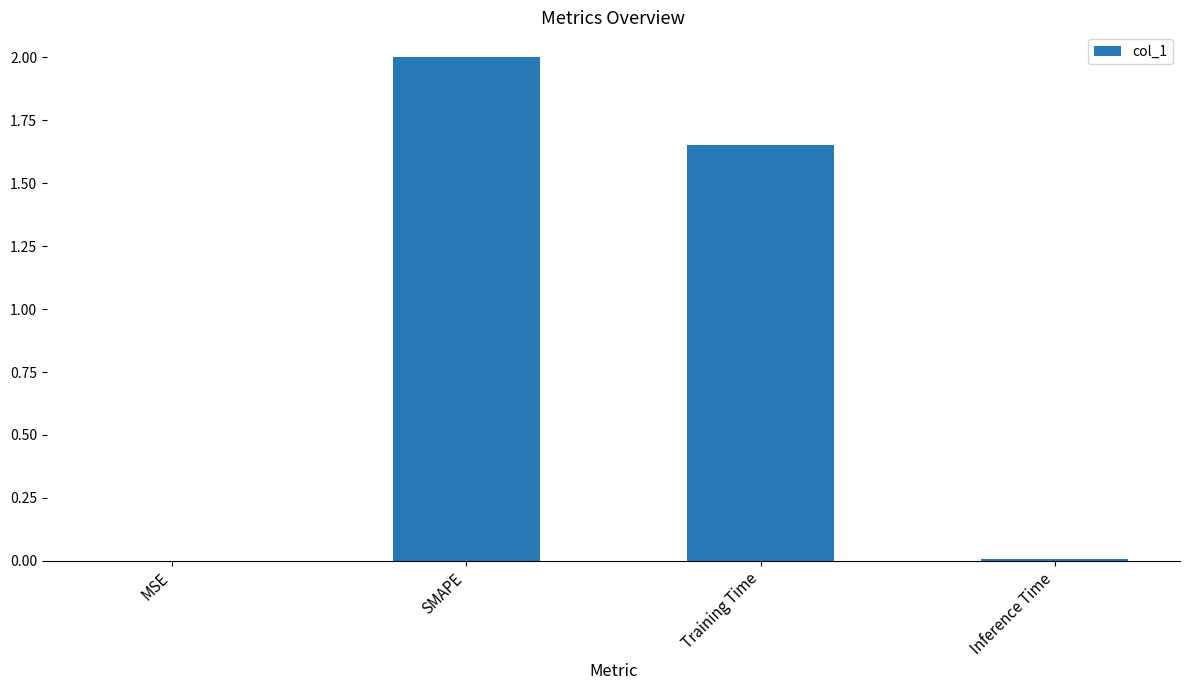

Are the bars horizontal?

No